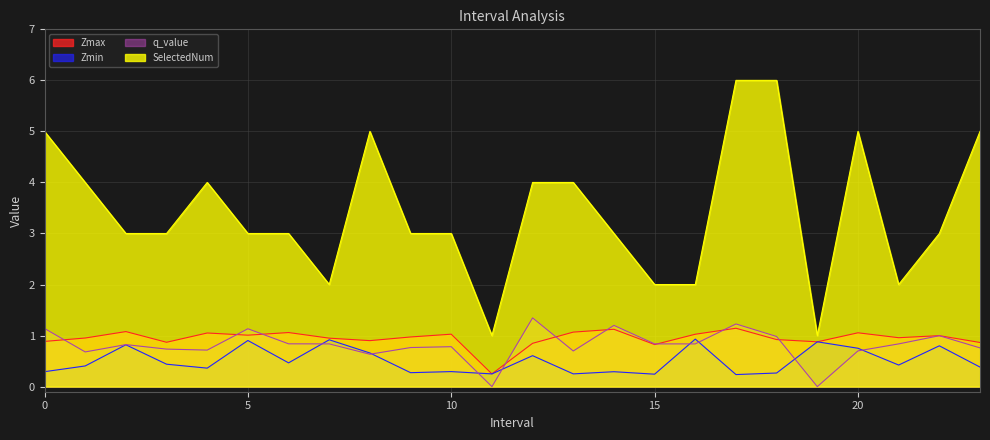

True or false: Zmin and SelectedNum intersect in this chart.

False